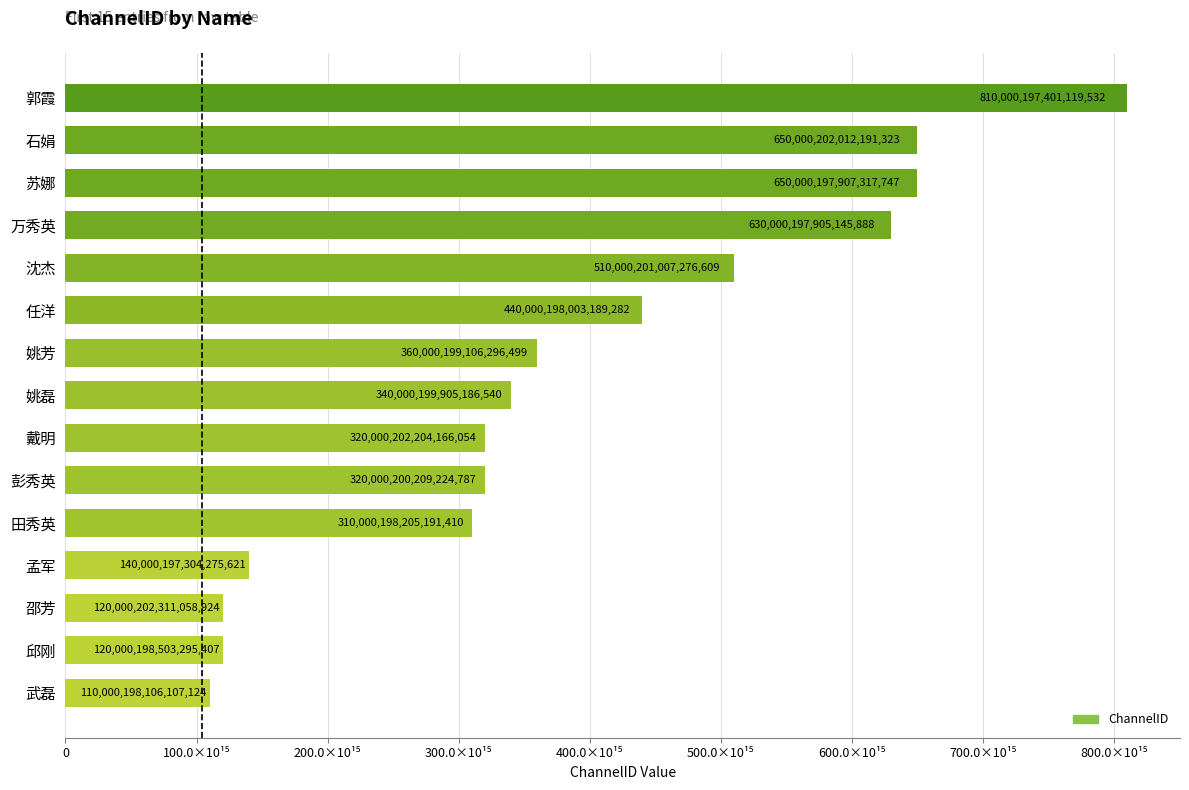

Does the chart contain any negative values?

No